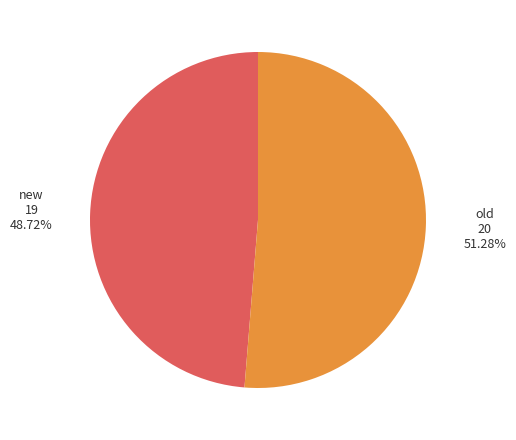

Count the number of slices in the pie.

2